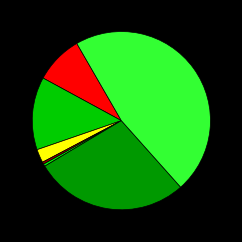

Count the number of slices in the pie.

7